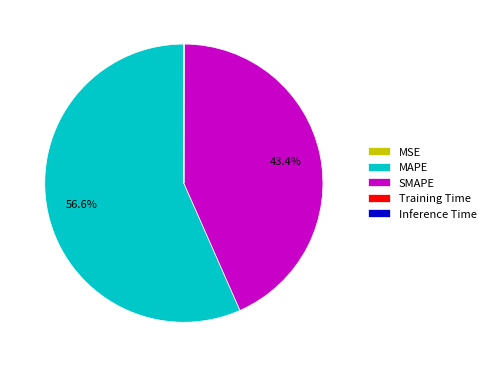

Is there any slice that represents more than half of the pie?

Yes